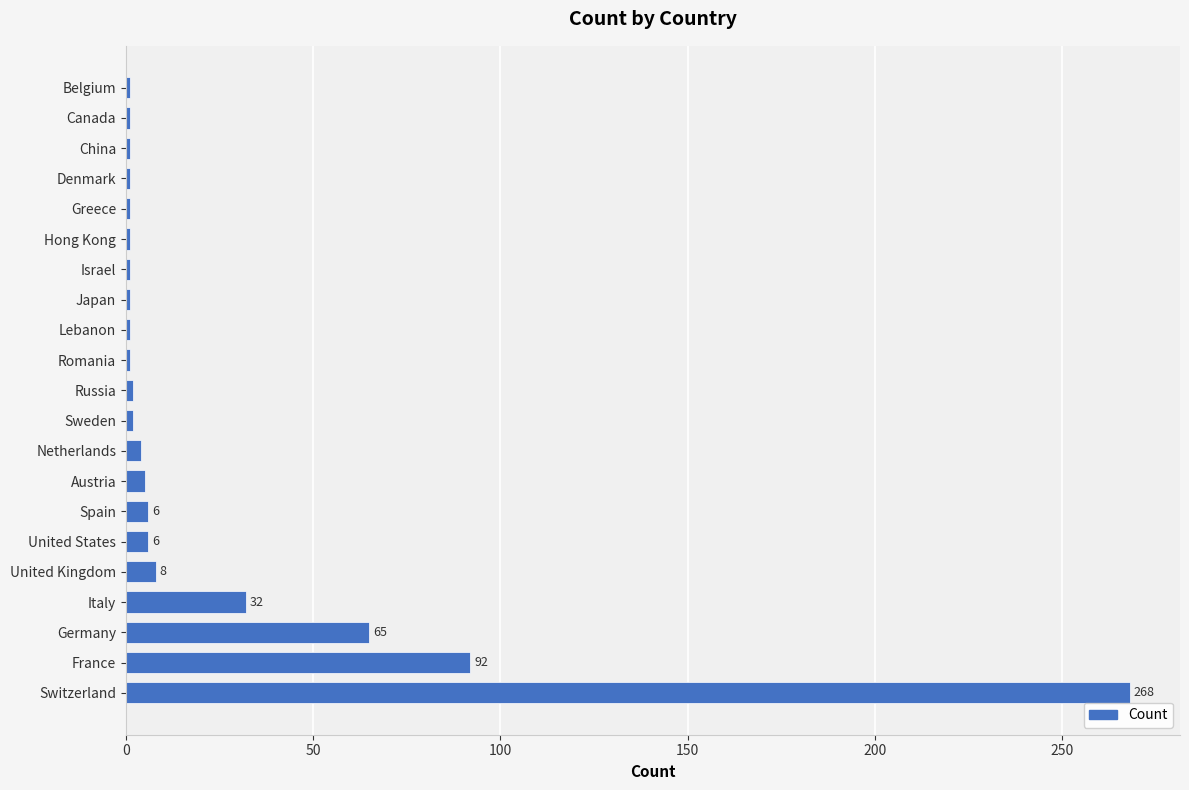

How many categories are shown in the chart?

21